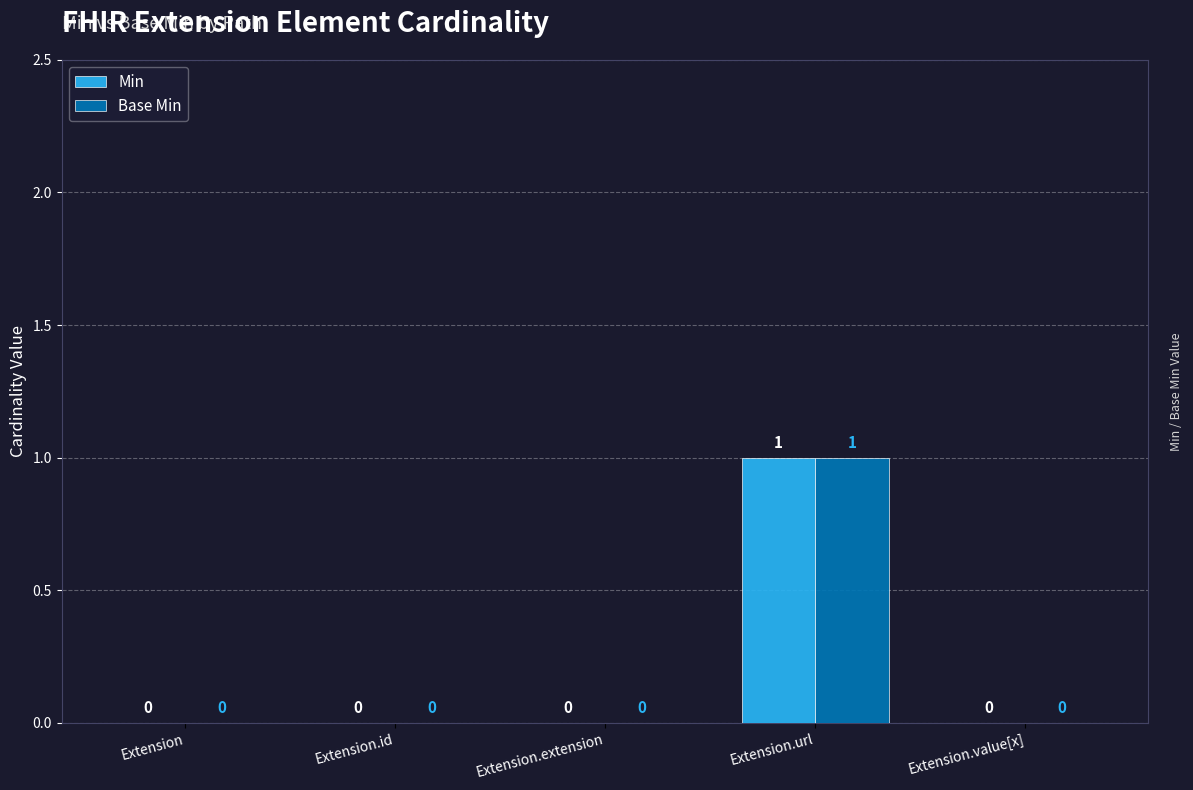

Count the Base Min values in the range 0 to 1.

5